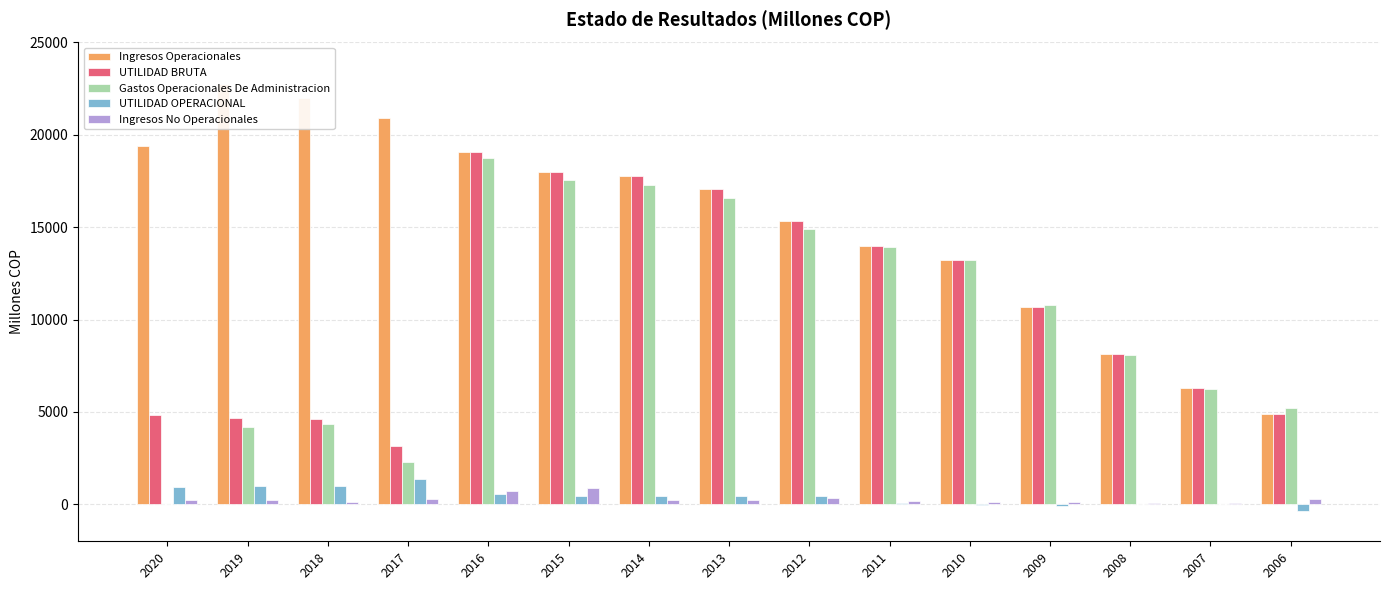

At which label does Ingresos Operacionales reach its peak?

2019